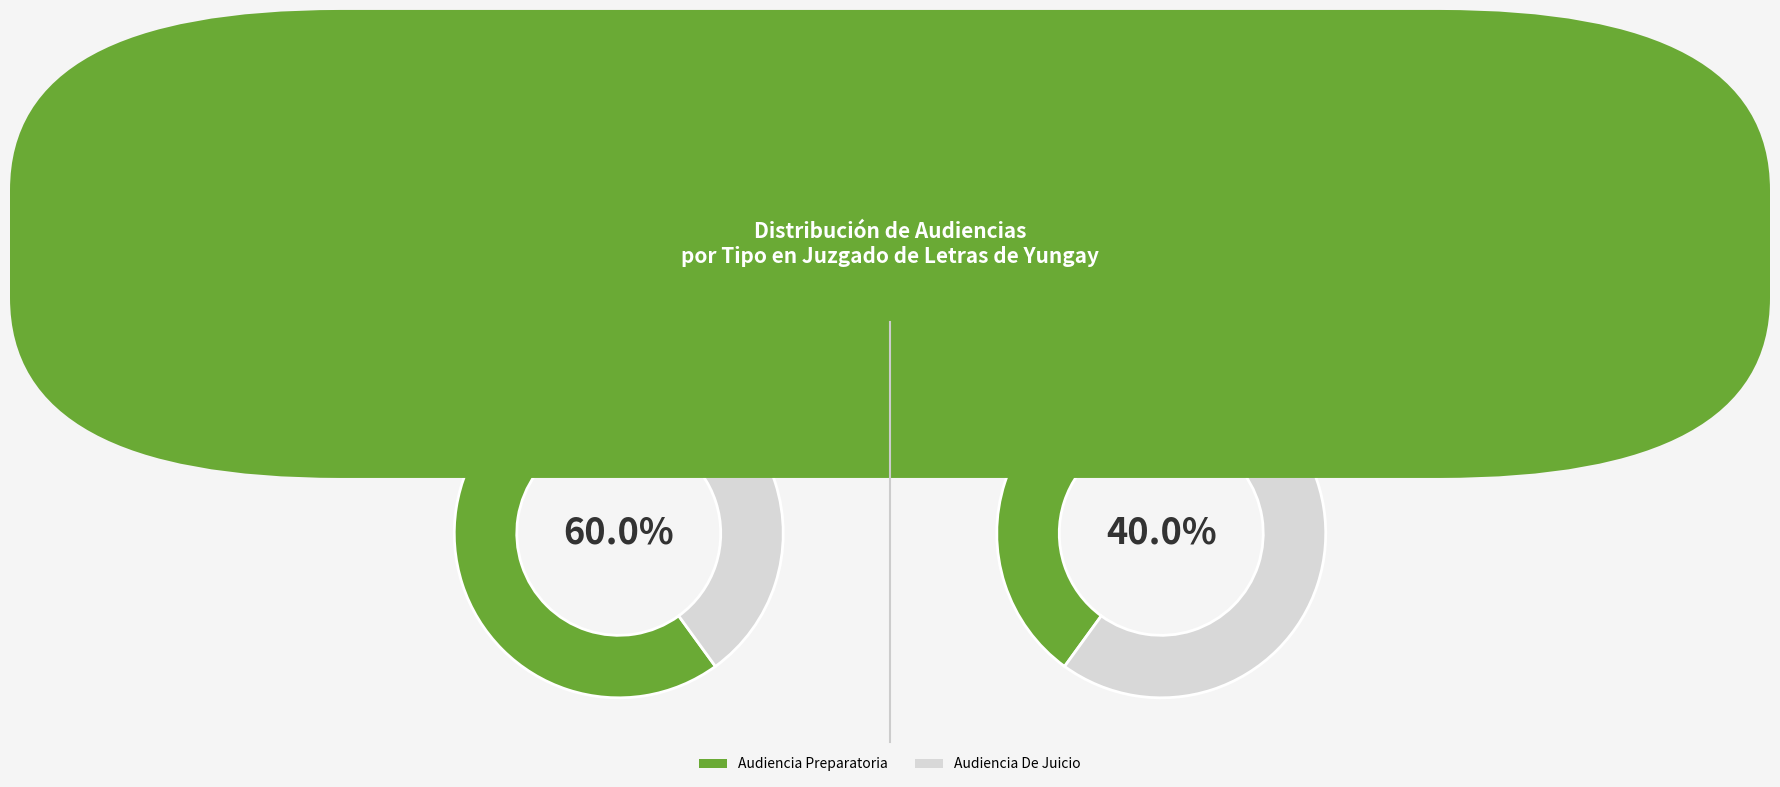

Do Audiencia Preparatoria and Audiencia De Juicio together represent more than half of the pie?

Yes